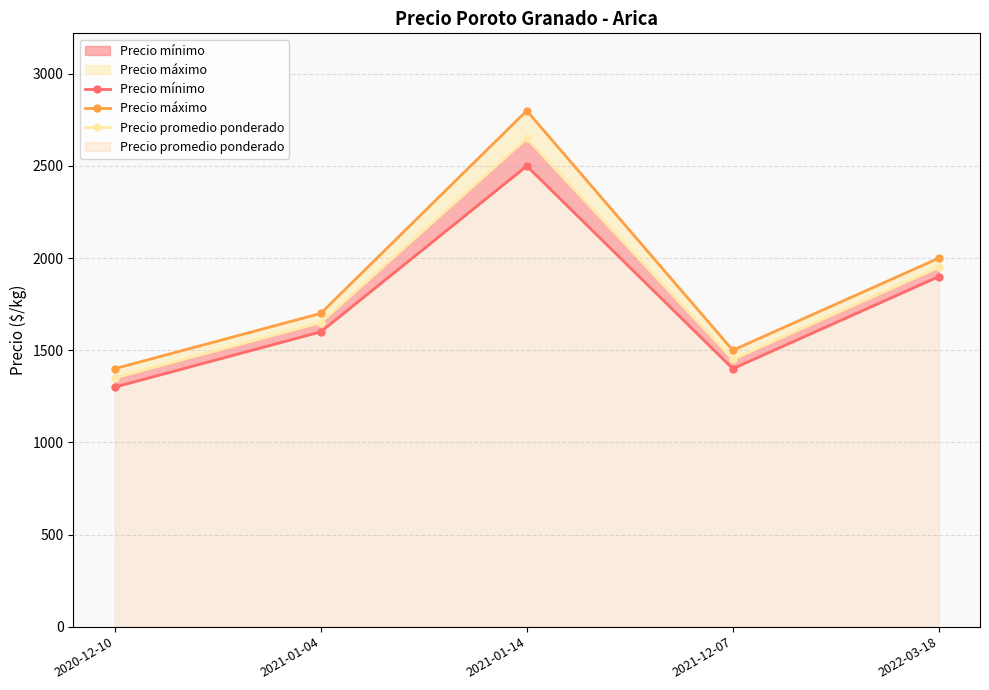

In Precio máximo, how many points are lower than both neighbors (excluding endpoints)?

1